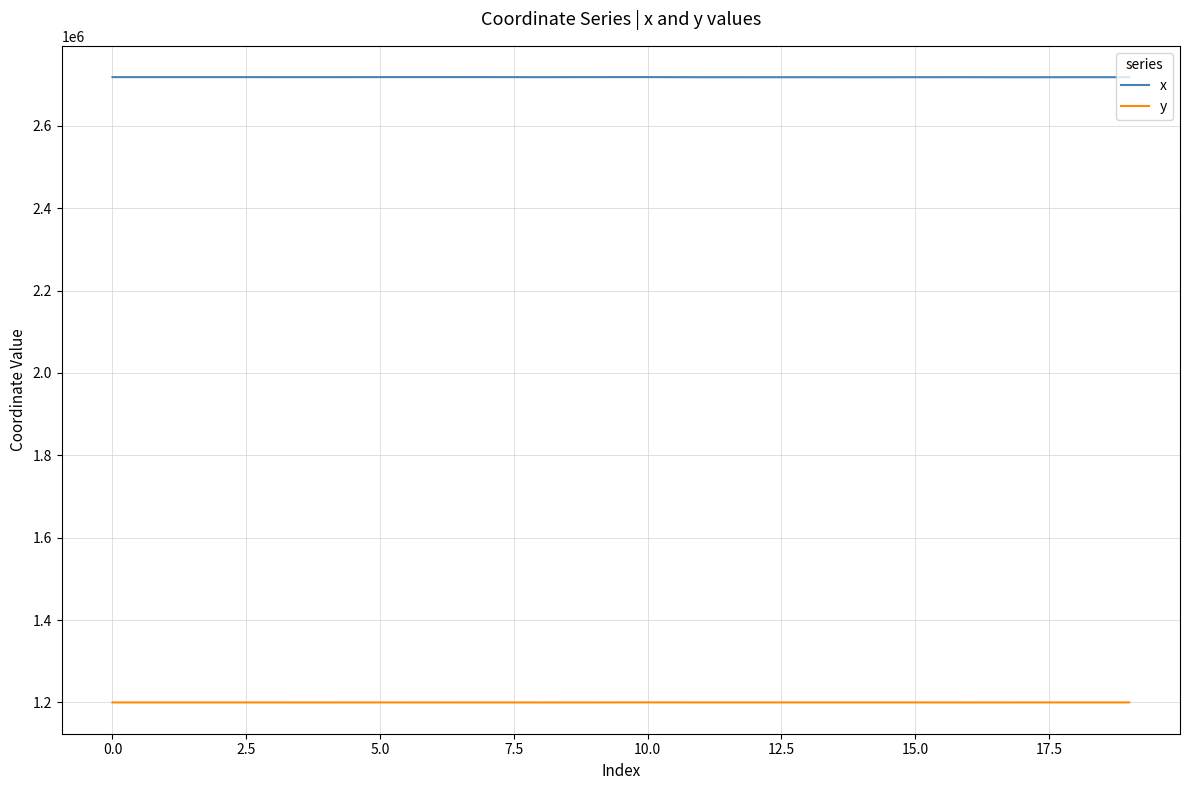

True or false: x has more than 0 points higher than both neighbors.

True